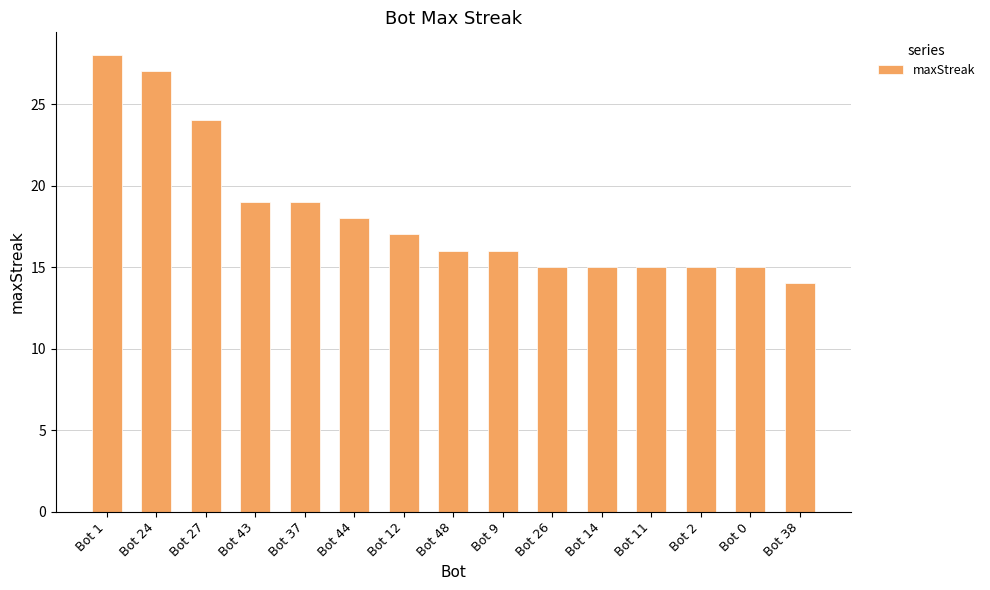

How many data points does each series have?

15